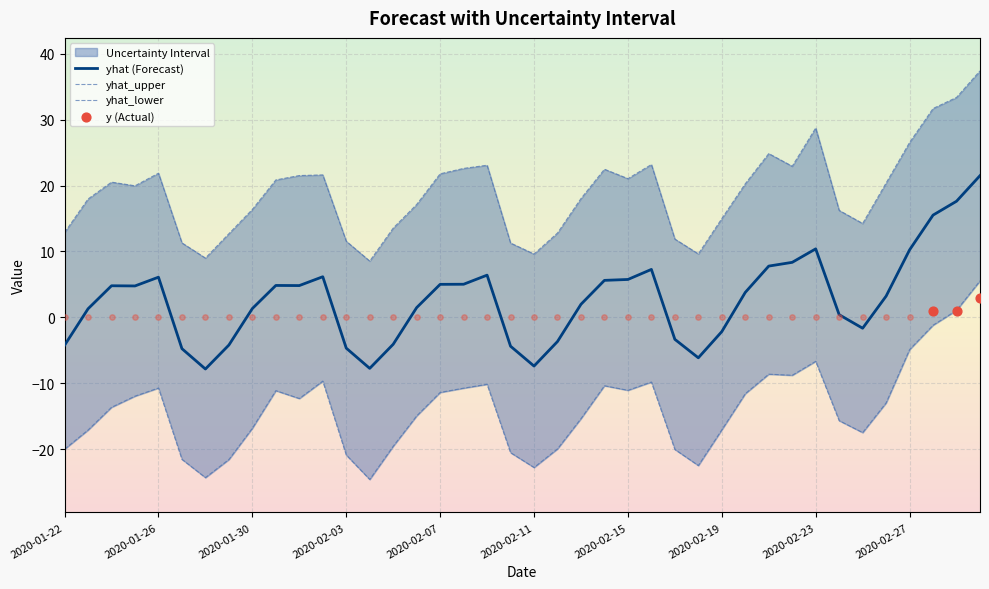

Which series has the largest total across all categories?

yhat_upper